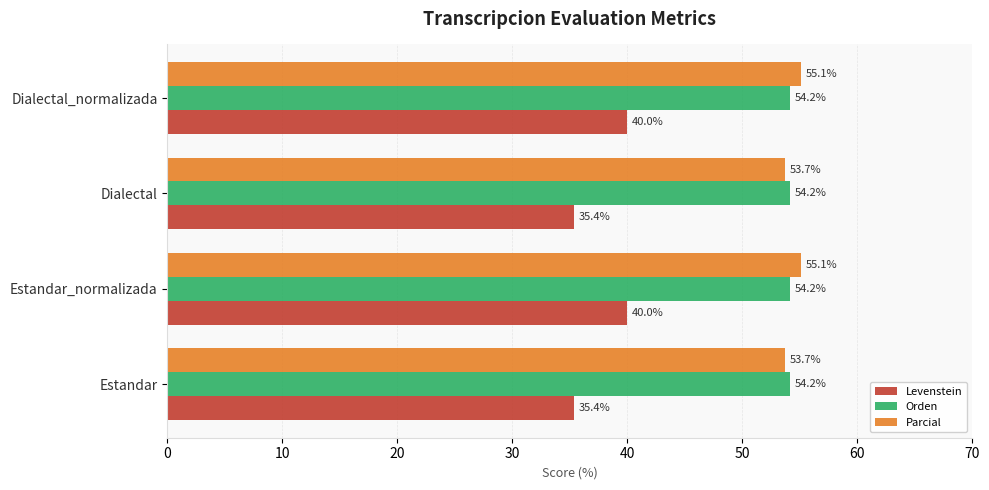

List the series in order of their peak value, highest first.

Parcial, Orden, Levenstein